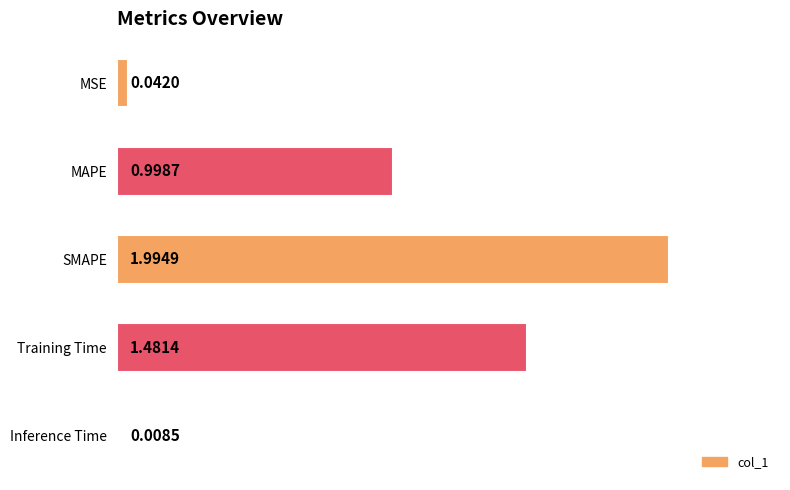

What is the label of the 4th bar from the top?

Training Time